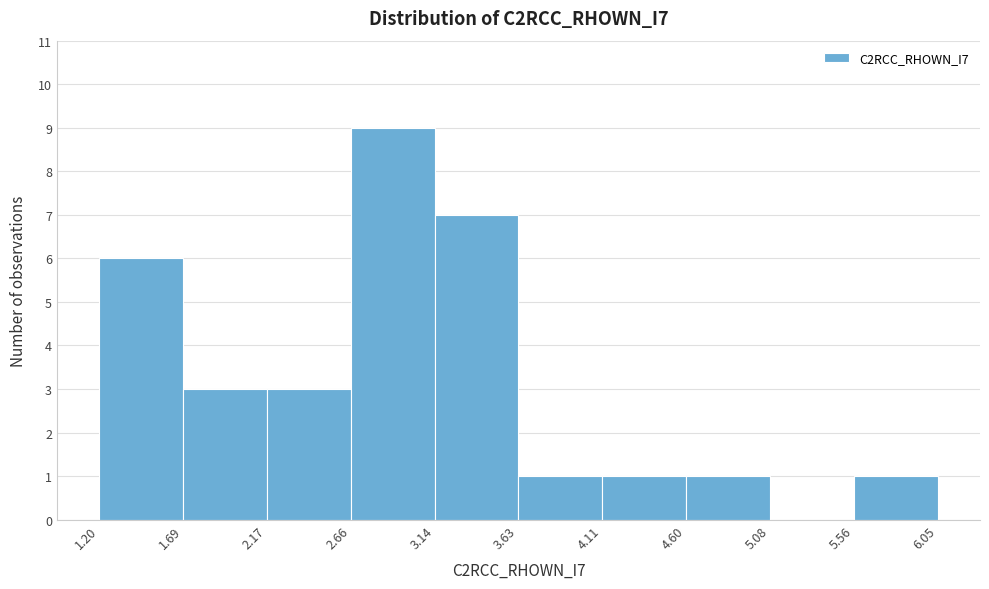

What is the height of the bar covering 2.17 to 2.66 on the x-axis? The values are not printed on the chart, so give them approximately, as read against the axis.

3